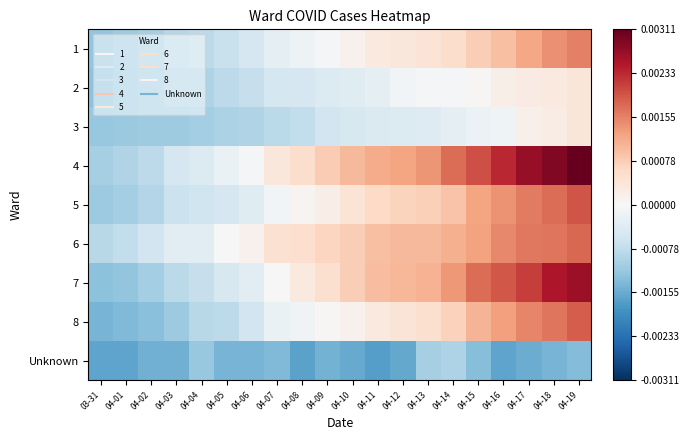

Reading left to right, what are all the values shown in this chart?

1: 03-31=-123.3	04-01=-113.3	04-02=-104.3	04-03=-88.3	04-04=-81.3	04-05=-69.3	04-06=-53.3	04-07=-28.3	04-08=-16.3	04-09=-5.3	04-10=13.7	04-11=29.7	04-12=34.7	04-13=41.7	04-14=54.7	04-15=75.7	04-16=93.7	04-17=120.7	04-18=141.7	04-19=155.7
2: 03-31=-128.3	04-01=-115.3	04-02=-109.3	04-03=-96.3	04-04=-96.3	04-05=-81.3	04-06=-71.3	04-07=-54.3	04-08=-51.3	04-09=-43.3	04-10=-37.3	04-11=-28.3	04-12=-8.3	04-13=-6.3	04-14=-5.3	04-15=4.7	04-16=18.7	04-17=26.7	04-18=29.7	04-19=36.7
3: 03-31=-118.3	04-01=-115.3	04-02=-111.3	04-03=-109.3	04-04=-105.3	04-05=-99.3	04-06=-93.3	04-07=-84.3	04-08=-75.3	04-09=-60.3	04-10=-49.3	04-11=-45.3	04-12=-42.3	04-13=-39.3	04-14=-27.3	04-15=-19.3	04-16=-12.3	04-17=16.7	04-18=22.7	04-19=37.7
4: 03-31=-103.3	04-01=-92.3	04-02=-80.3	04-03=-53.3	04-04=-43.3	04-05=-20.3	04-06=-3.3	04-07=34.7	04-08=55.7	04-09=78.7	04-10=99.7	04-11=114.7	04-12=123.7	04-13=137.7	04-14=172.7	04-15=200.7	04-16=234.7	04-17=270.7	04-18=288.7	04-19=310.7
5: 03-31=-112.3	04-01=-105.3	04-02=-90.3	04-03=-66.3	04-04=-62.3	04-05=-52.3	04-06=-38.3	04-07=-9.3	04-08=9.7	04-09=21.7	04-10=42.7	04-11=61.7	04-12=68.7	04-13=73.7	04-14=89.7	04-15=122.7	04-16=139.7	04-17=161.7	04-18=174.7	04-19=194.7
6: 03-31=-87.3	04-01=-76.3	04-02=-58.3	04-03=-34.3	04-04=-32.3	04-05=-1.3	04-06=13.7	04-07=46.7	04-08=52.7	04-09=66.7	04-10=77.7	04-11=92.7	04-12=99.7	04-13=101.7	04-14=109.7	04-15=124.7	04-16=148.7	04-17=164.7	04-18=166.7	04-19=177.7
7: 03-31=-128.3	04-01=-122.3	04-02=-105.3	04-03=-84.3	04-04=-71.3	04-05=-50.3	04-06=-34.3	04-07=-2.3	04-08=30.7	04-09=49.7	04-10=77.7	04-11=95.7	04-12=103.7	04-13=107.7	04-14=133.7	04-15=172.7	04-16=193.7	04-17=213.7	04-18=251.7	04-19=265.7
8: 03-31=-144.3	04-01=-137.3	04-02=-130.3	04-03=-112.3	04-04=-87.3	04-05=-80.3	04-06=-60.3	04-07=-20.3	04-08=-10.3	04-09=3.7	04-10=13.7	04-11=29.7	04-12=39.7	04-13=48.7	04-14=70.7	04-15=104.7	04-16=127.7	04-17=150.7	04-18=165.7	04-19=187.7
Unknown: 03-31=-163.3	04-01=-164.3	04-02=-148.3	04-03=-148.3	04-04=-117.3	04-05=-144.3	04-06=-143.3	04-07=-137.3	04-08=-167.3	04-09=-146.3	04-10=-155.3	04-11=-170.3	04-12=-159.3	04-13=-102.3	04-14=-96.3	04-15=-131.3	04-16=-163.3	04-17=-154.3	04-18=-143.3	04-19=-134.3